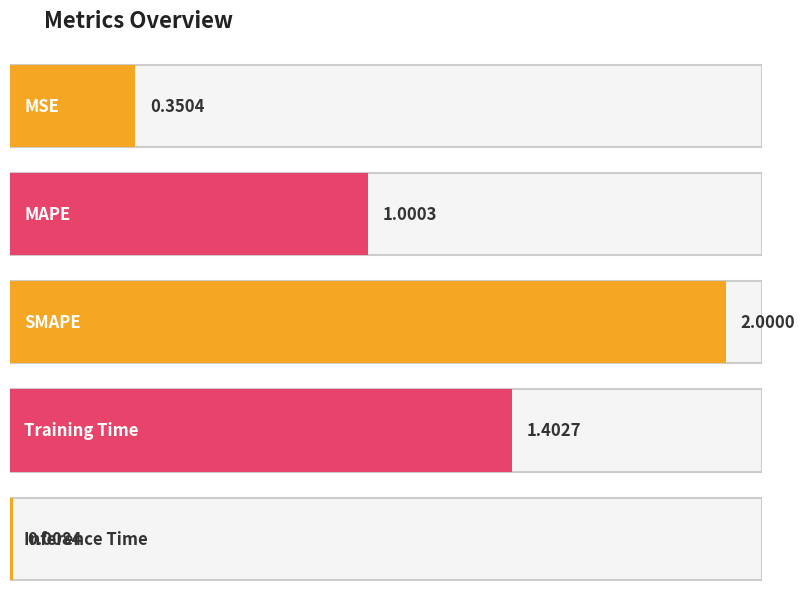

The chart shows a value of 1.4 at Training Time. True or false?

True